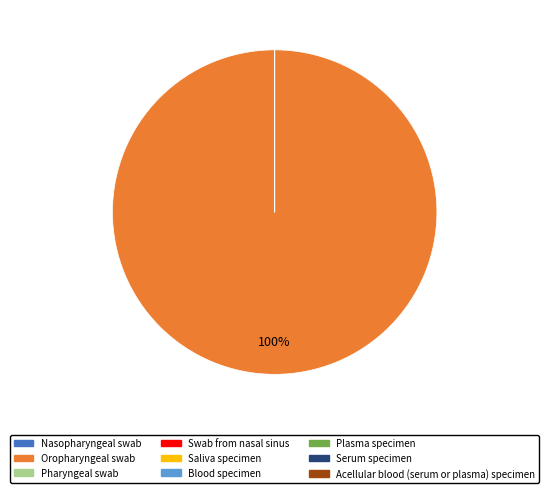

Is Oropharyngeal swab the majority of the pie?

Yes